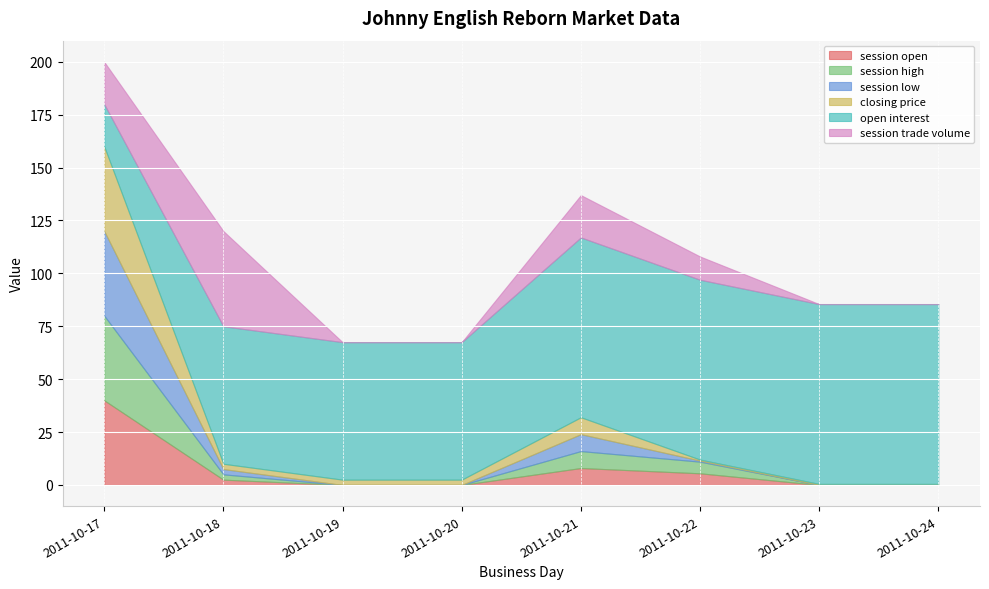

Where do session trade volume and session low first cross each other?

2011-10-17 and 2011-10-18